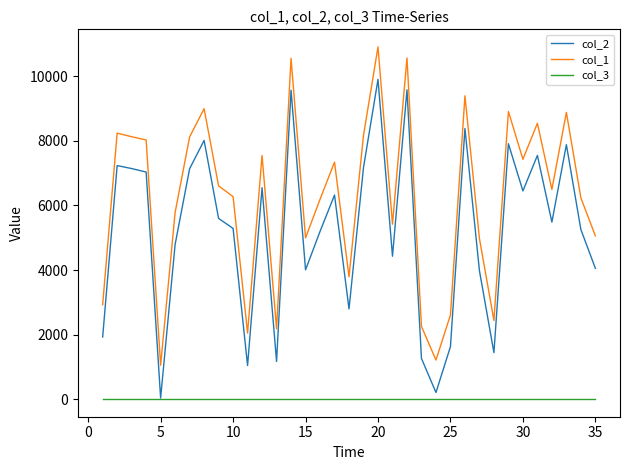

What is the average value of the col_1 series?

6237